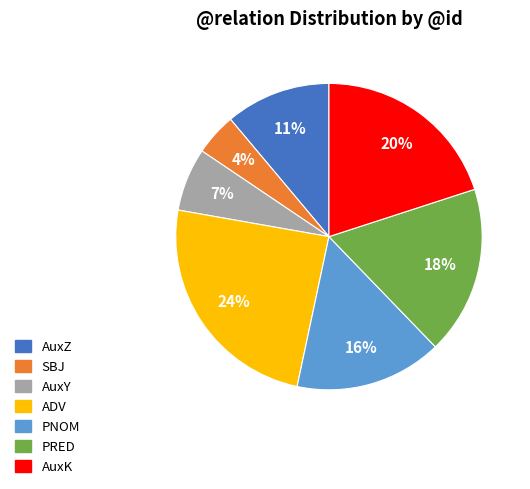

Count the number of slices in the pie.

7